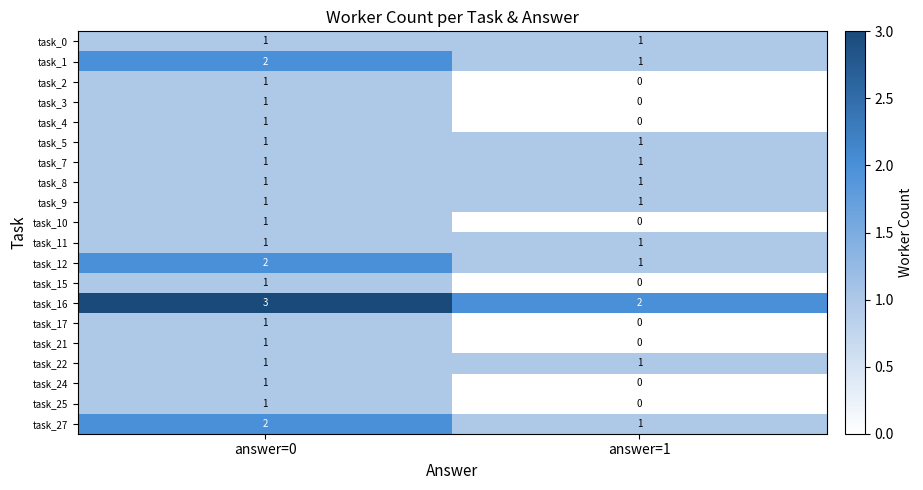

At which label is task_27 closest to 1?

answer=1